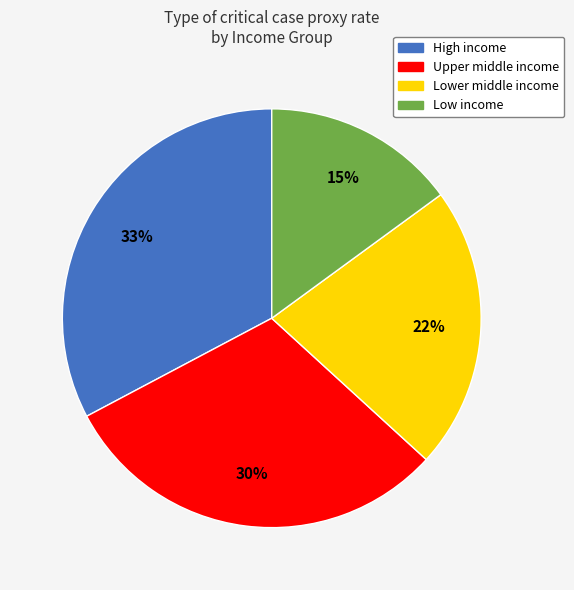

To the nearest percent, what is the combined percentage of Low income and High income?

48%